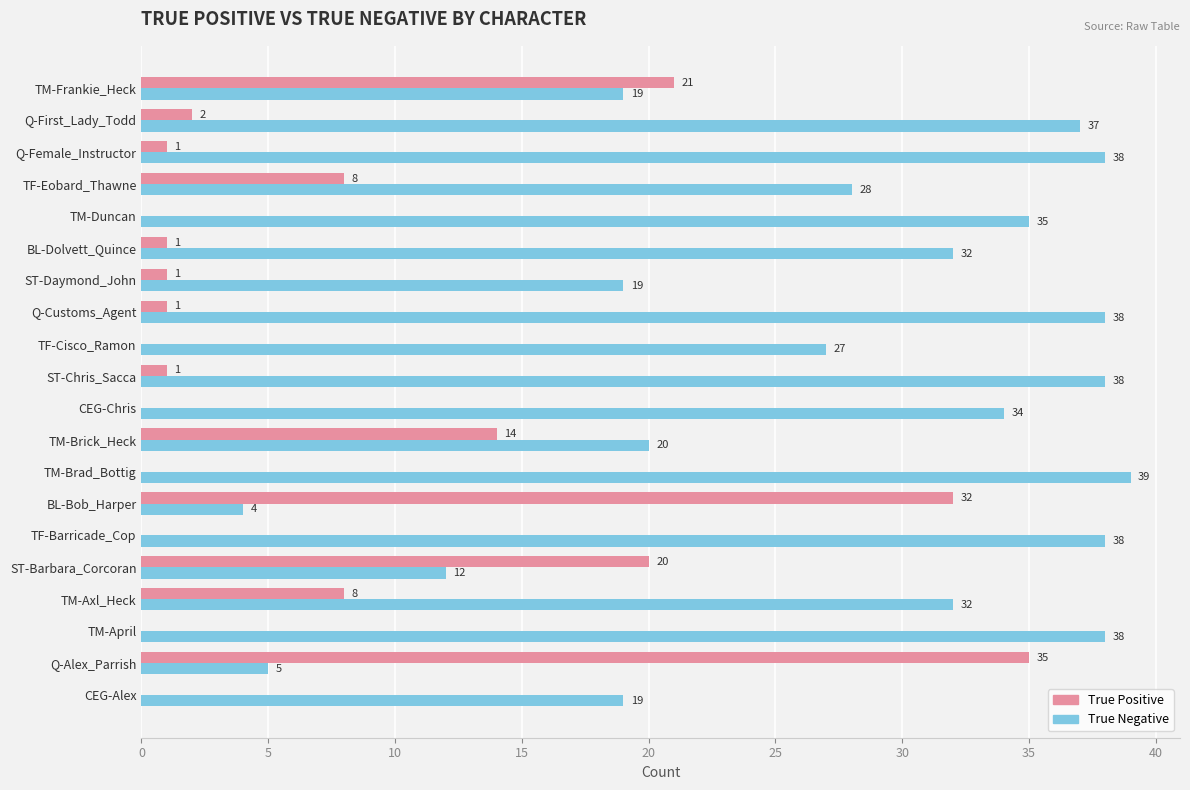

What is the total value across all series at ST-Daymond_John?

20